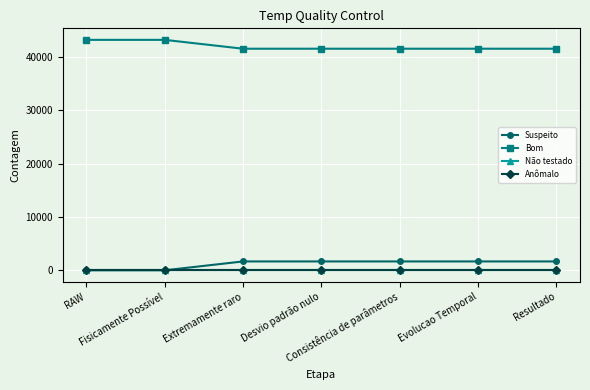

True or false: Bom and Não testado intersect in this chart.

False